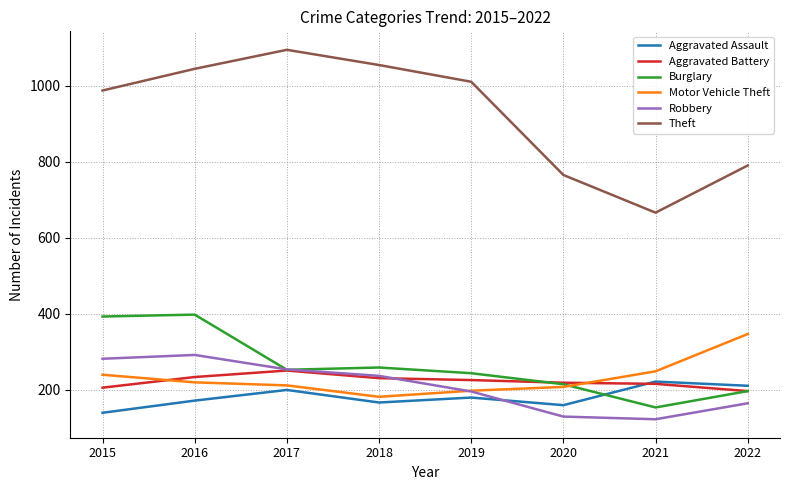

What value does the Burglary series have at 2016?

398